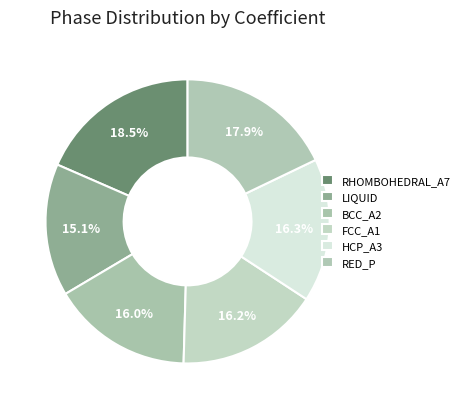

Count the number of slices in the pie.

6